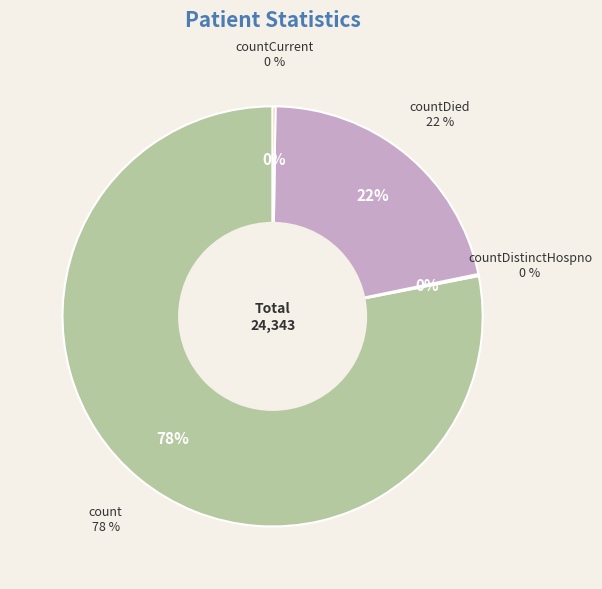

Between countDistinctHospno and countCurrent, which is larger?

countCurrent